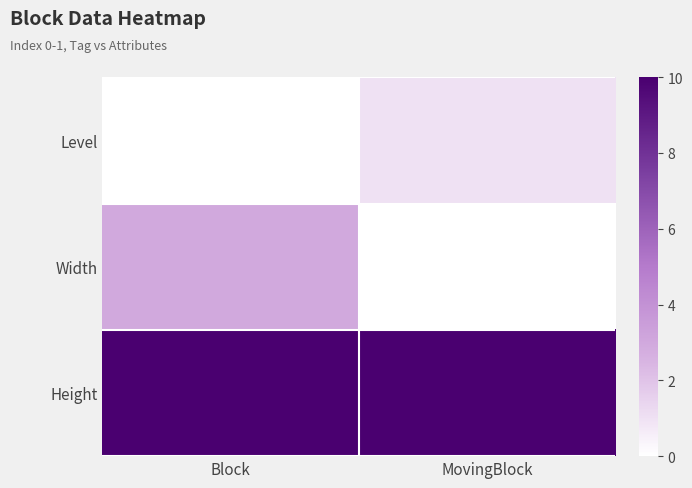

Reading left to right, list all the values displayed in this chart.

Level: Block=0	MovingBlock=1
Width: Block=3	MovingBlock=0
Height: Block=10	MovingBlock=10